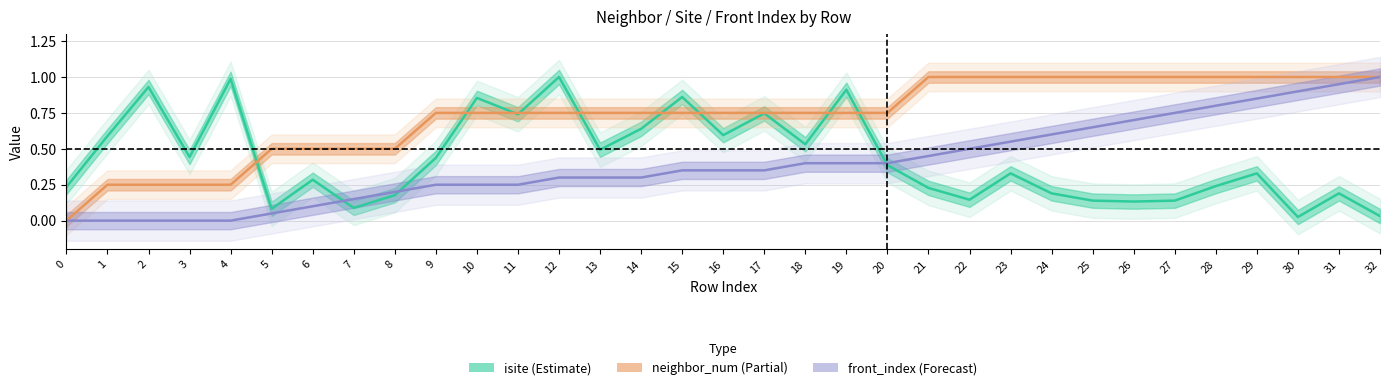

Reading left to right, list all the values displayed in this chart.

isite (Estimate): 0=0.2	1=0.6	2=0.9	3=0.4	4=1.0	5=0.1	6=0.3	7=0.1	8=0.2	9=0.4	10=0.9	11=0.7	12=1.0	13=0.5	14=0.6	15=0.9	16=0.6	17=0.7	18=0.5	19=0.9	20=0.4	21=0.2	22=0.1	23=0.3	24=0.2	25=0.1	26=0.1	27=0.1	28=0.2	29=0.3	30=0.0	31=0.2	32=0.0
neighbor_num (Partial): 0=0.0	1=0.2	2=0.2	3=0.2	4=0.2	5=0.5	6=0.5	7=0.5	8=0.5	9=0.8	10=0.8	11=0.8	12=0.8	13=0.8	14=0.8	15=0.8	16=0.8	17=0.8	18=0.8	19=0.8	20=0.8	21=1.0	22=1.0	23=1.0	24=1.0	25=1.0	26=1.0	27=1.0	28=1.0	29=1.0	30=1.0	31=1.0	32=1.0
front_index (Forecast): 0=0.0	1=0.0	2=0.0	3=0.0	4=0.0	5=0.1	6=0.1	7=0.1	8=0.2	9=0.2	10=0.2	11=0.2	12=0.3	13=0.3	14=0.3	15=0.3	16=0.3	17=0.3	18=0.4	19=0.4	20=0.4	21=0.5	22=0.5	23=0.6	24=0.6	25=0.7	26=0.7	27=0.8	28=0.8	29=0.8	30=0.9	31=0.9	32=1.0